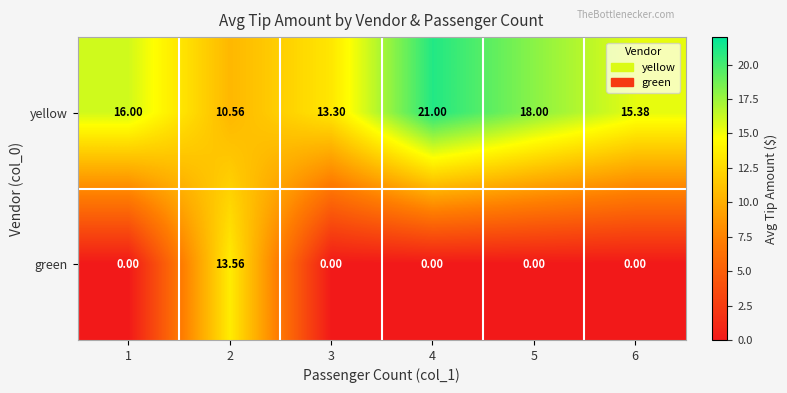

List the series in order of their peak value, highest first.

yellow, green